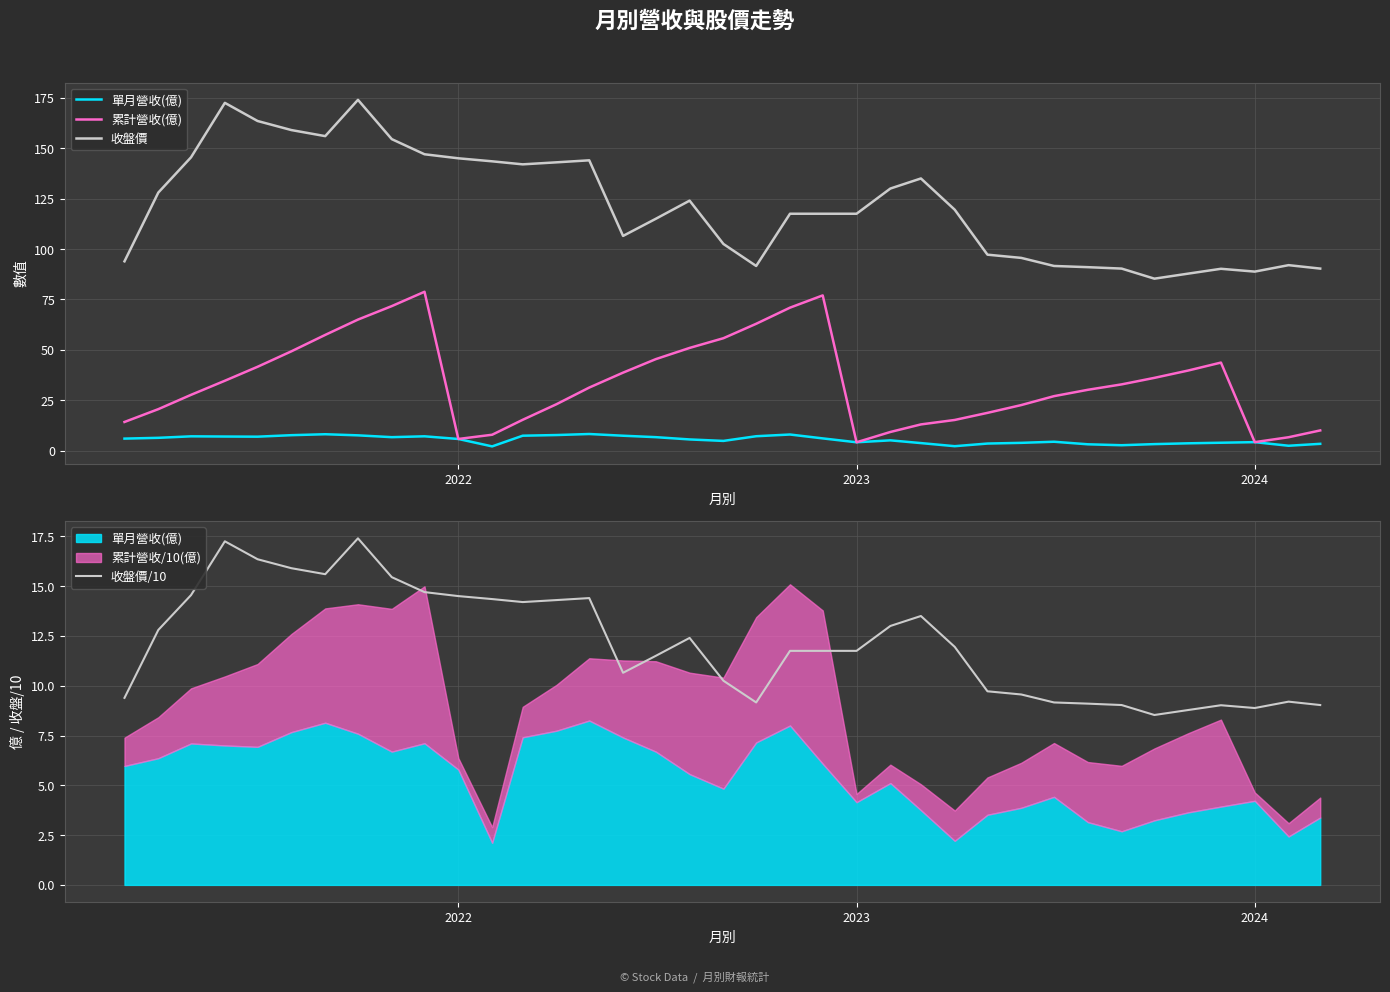

How many interior local valleys does the 收盤價 series have?

6